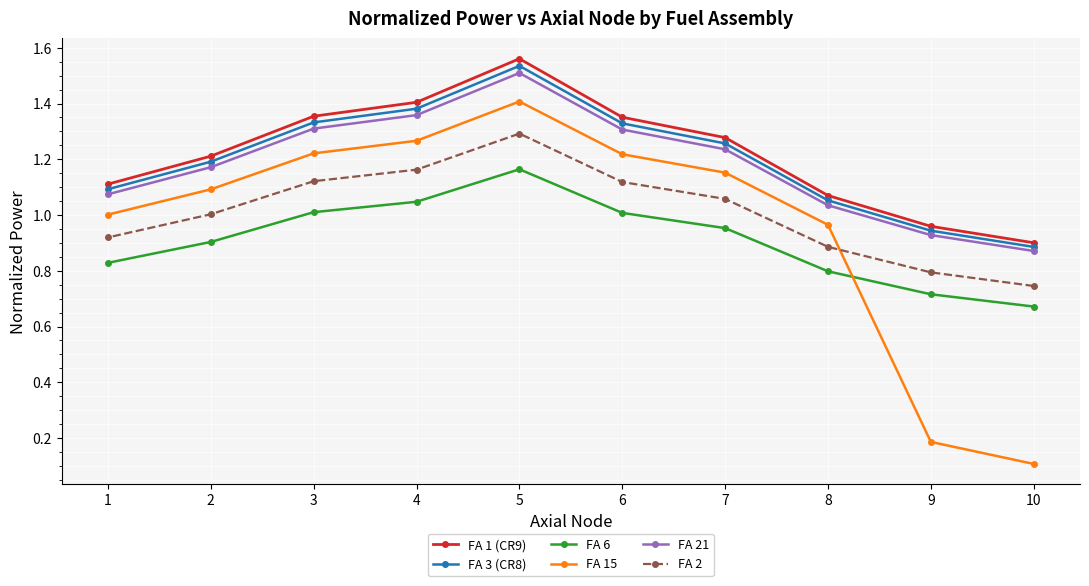

Reading right to left, extract all data points from this chart.

FA 1 (CR9): 1.1	1.2	1.4	1.4	1.6	1.4	1.3	1.1	1.0	0.9
FA 3 (CR8): 1.1	1.2	1.3	1.4	1.5	1.3	1.3	1.1	0.9	0.9
FA 6: 0.8	0.9	1.0	1.0	1.2	1.0	1.0	0.8	0.7	0.7
FA 15: 1.0	1.1	1.2	1.3	1.4	1.2	1.2	1.0	0.2	0.1
FA 21: 1.1	1.2	1.3	1.4	1.5	1.3	1.2	1.0	0.9	0.9
FA 2: 0.9	1.0	1.1	1.2	1.3	1.1	1.1	0.9	0.8	0.7